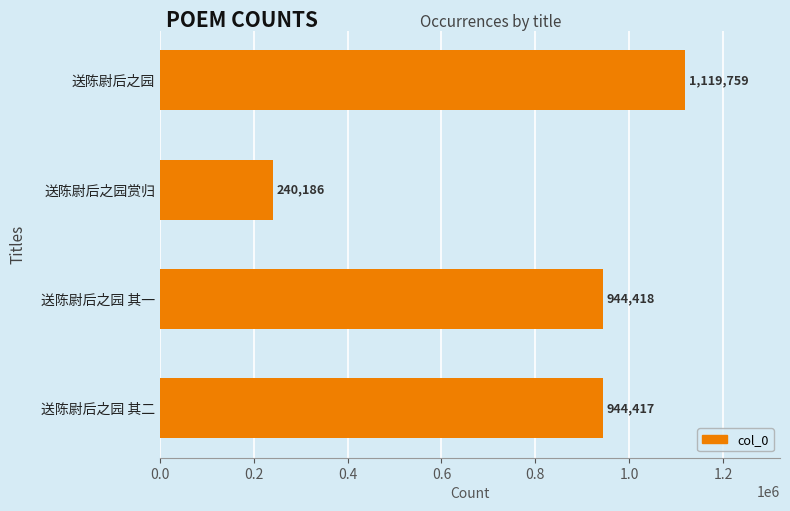

What is the sum of the values at 送陈尉后之园 其一 and 送陈尉后之园?

2064177